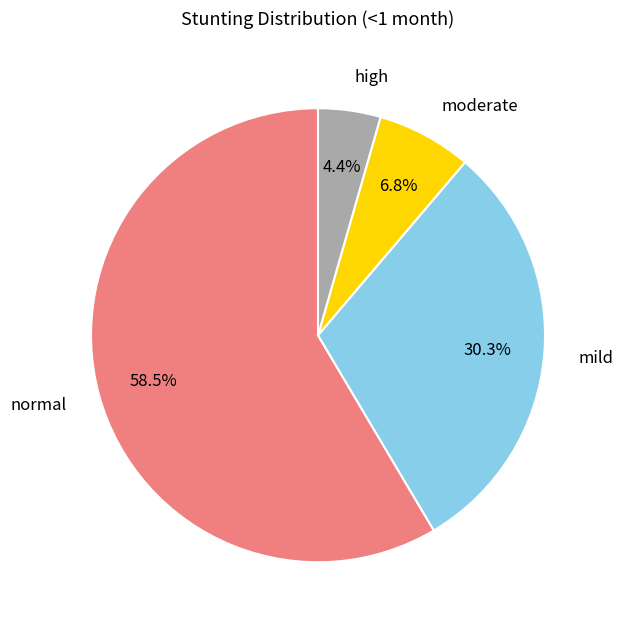

Is there any slice that represents more than half of the pie?

Yes